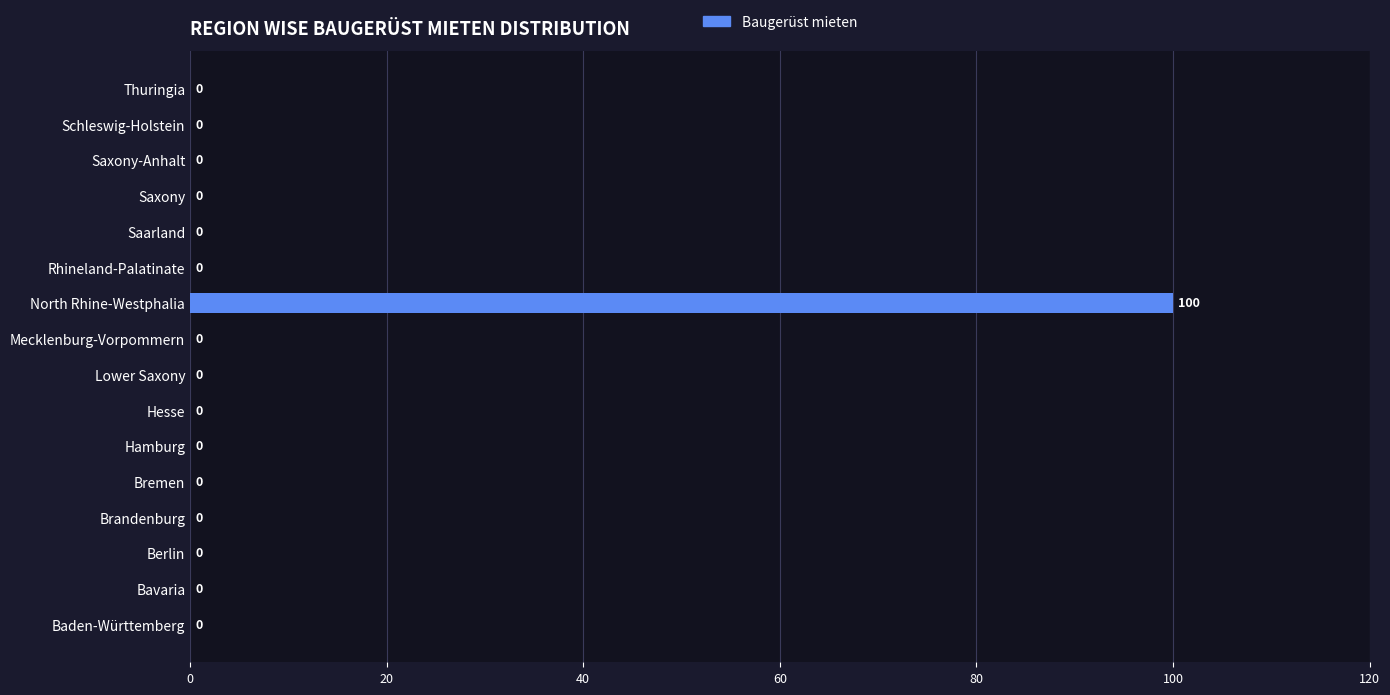

True or false: the data shows 46 at Mecklenburg-Vorpommern.

False